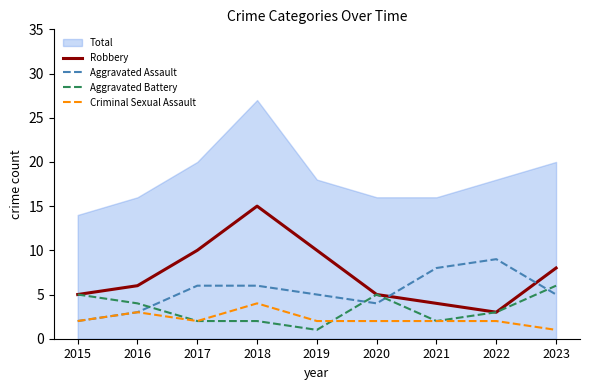

At which label does Aggravated Battery reach its peak?

2023